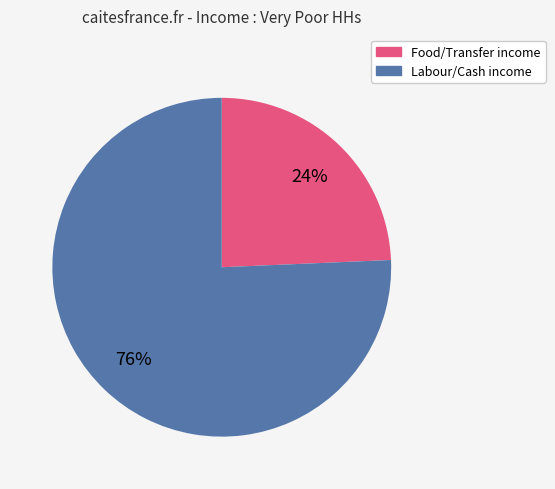

To the nearest percent, what is the average slice percentage?

50%